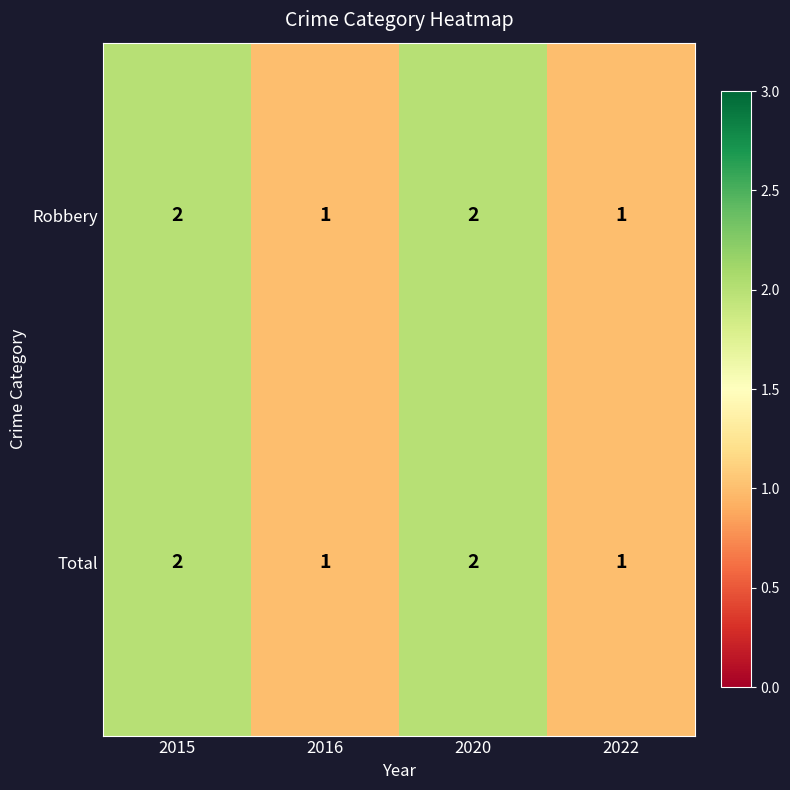

Reading left to right, extract all data points from this chart.

Robbery: 2015=2	2016=1	2020=2	2022=1
Total: 2015=2	2016=1	2020=2	2022=1